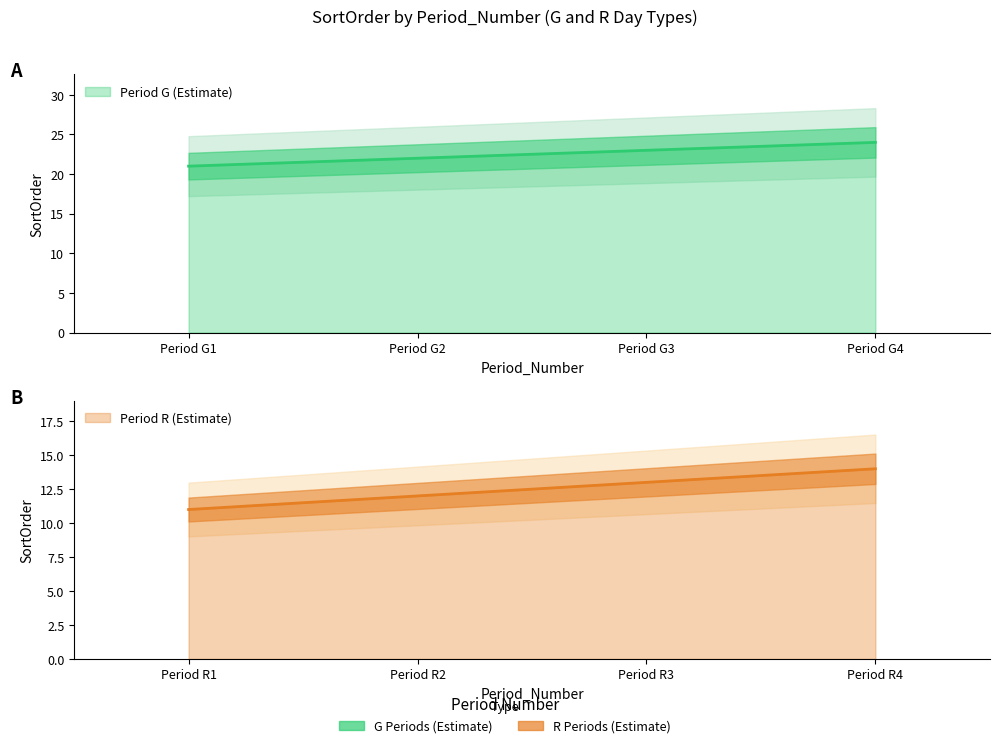

What is the lowest value of the G series?

21